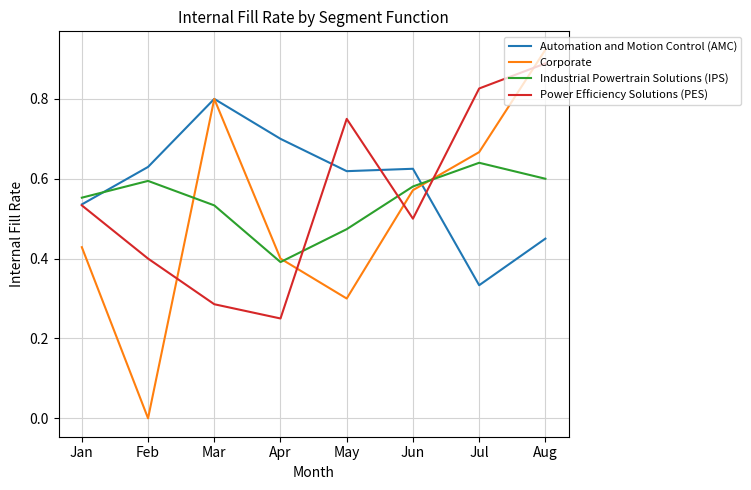

What is the sum of all Industrial Powertrain Solutions (IPS) values?

4.4